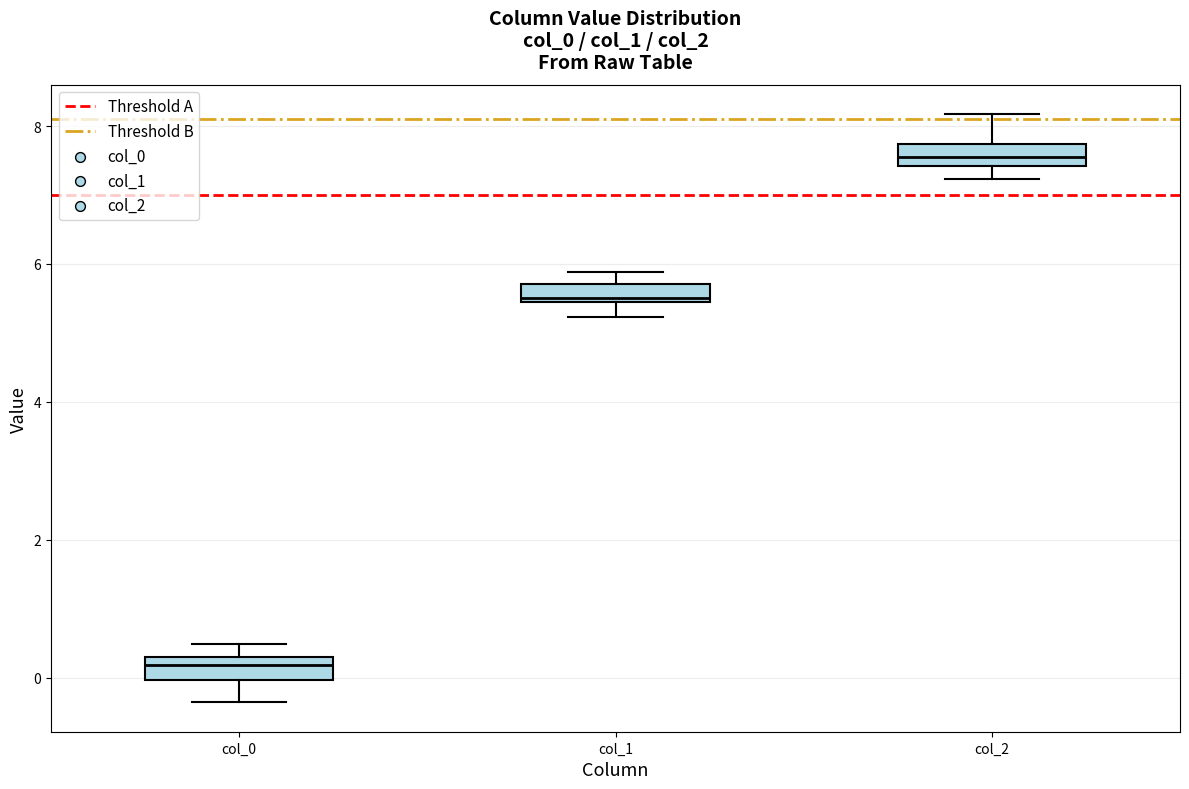

Where does the lower whisker of the box for col_0 end on the y-axis? The values are not printed on the chart, so give them approximately, as read against the axis.

-0.4